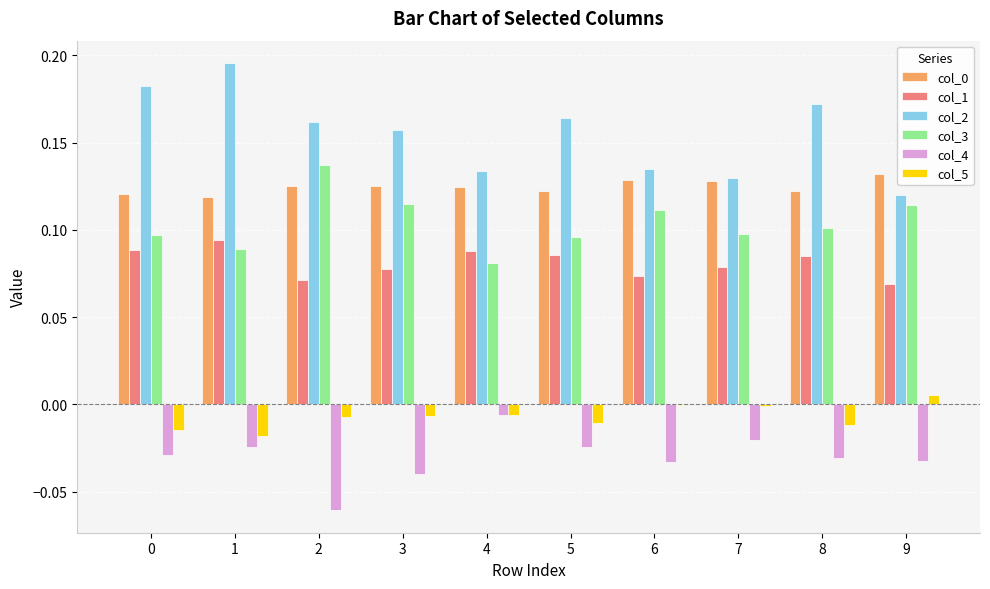

Which series has the largest range (max minus min)?

col_2